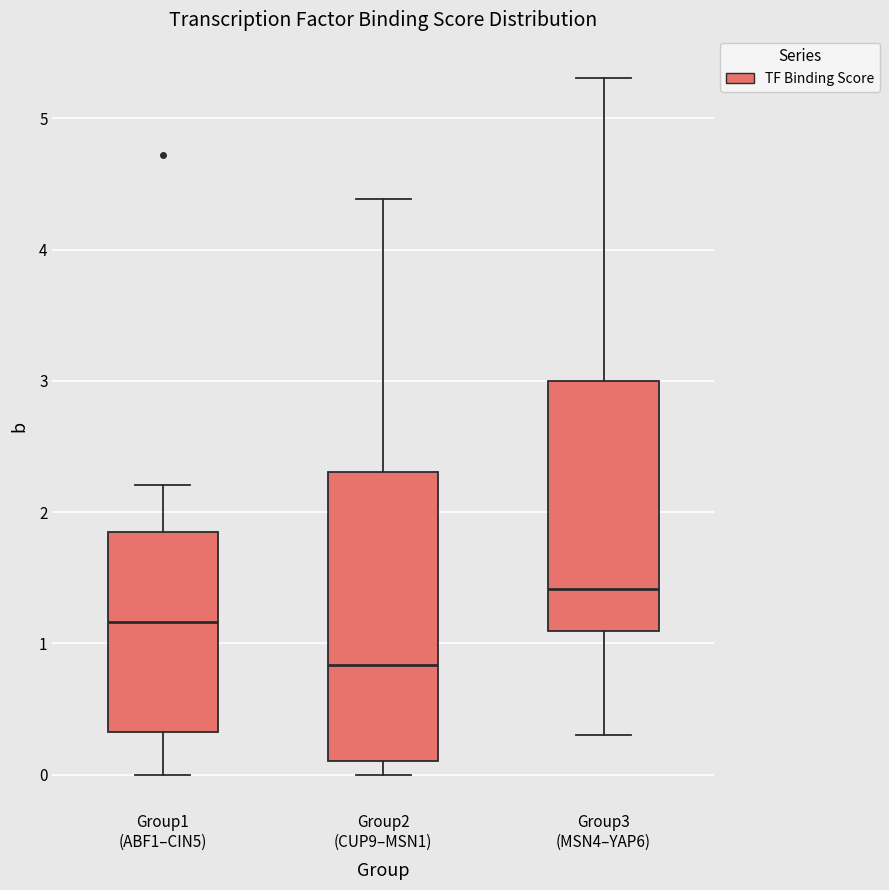

Where is the lower edge of the box for Group2 (CUP9–MSN1) on the y-axis? The values are not printed on the chart, so give them approximately, as read against the axis.

0.1